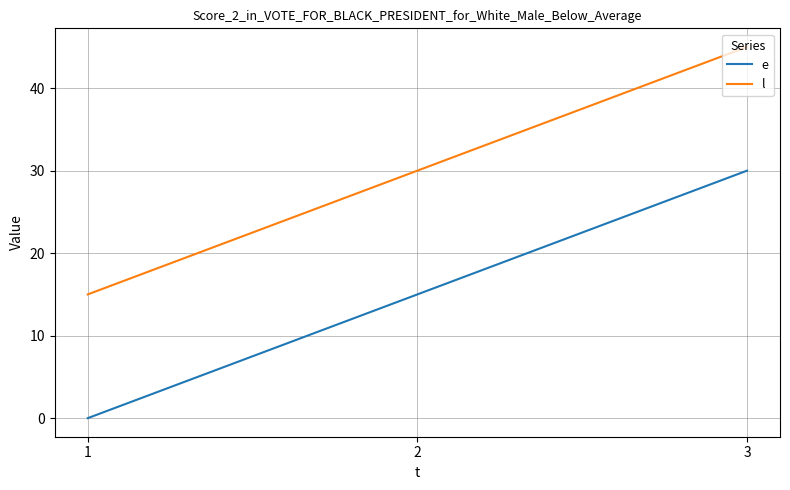

List the series in order of their peak value, lowest first.

e, l